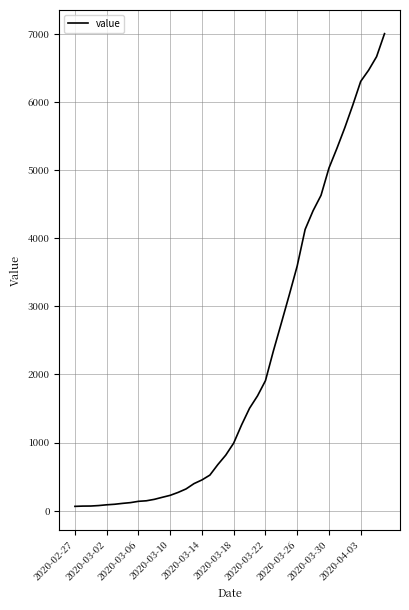

What is the difference between the second highest and minimum values?

6602